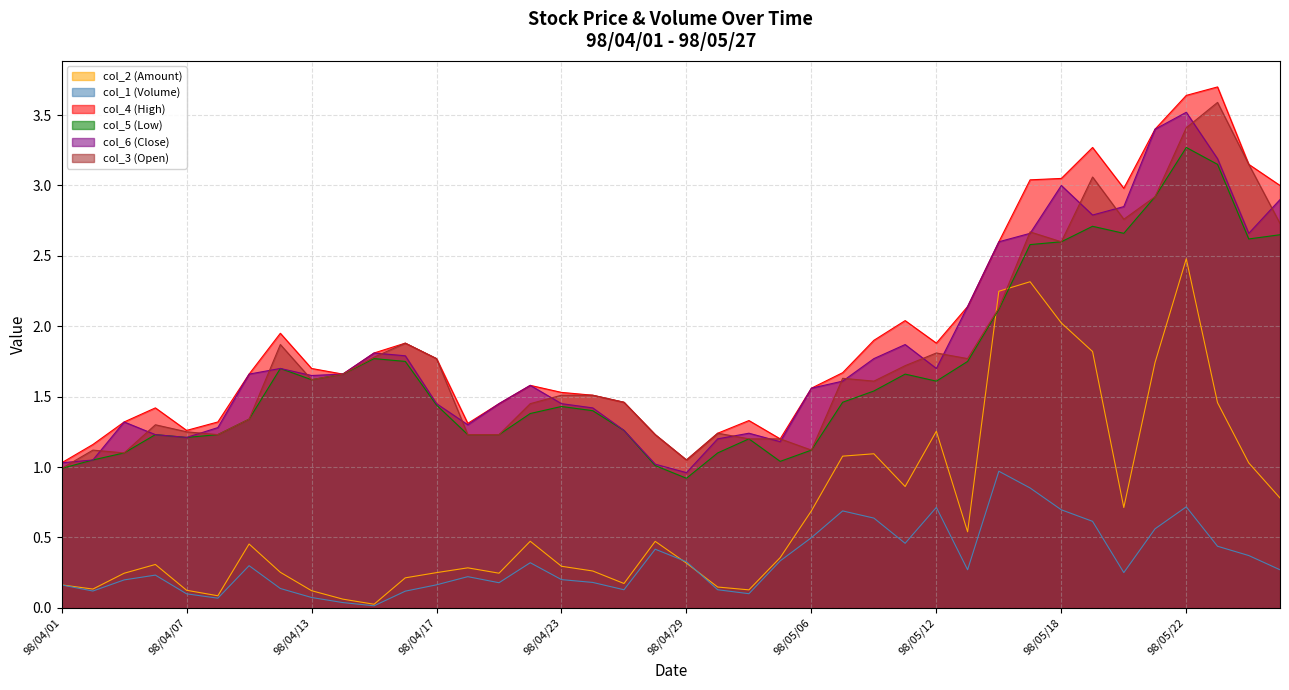

What is the average value of the col_5 (Low) series?

1.7